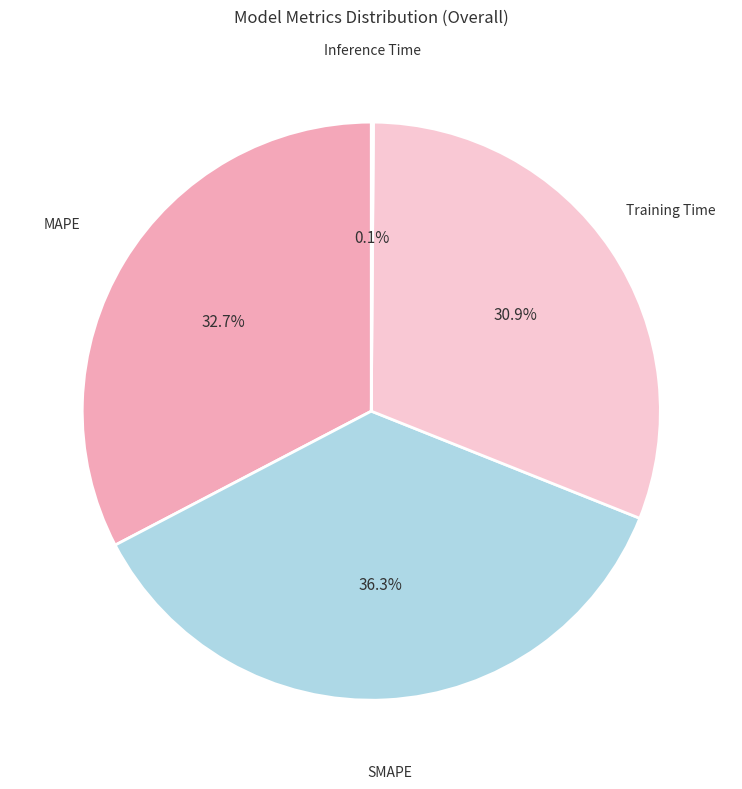

What percentage do SMAPE and Training Time together represent?

67.2%